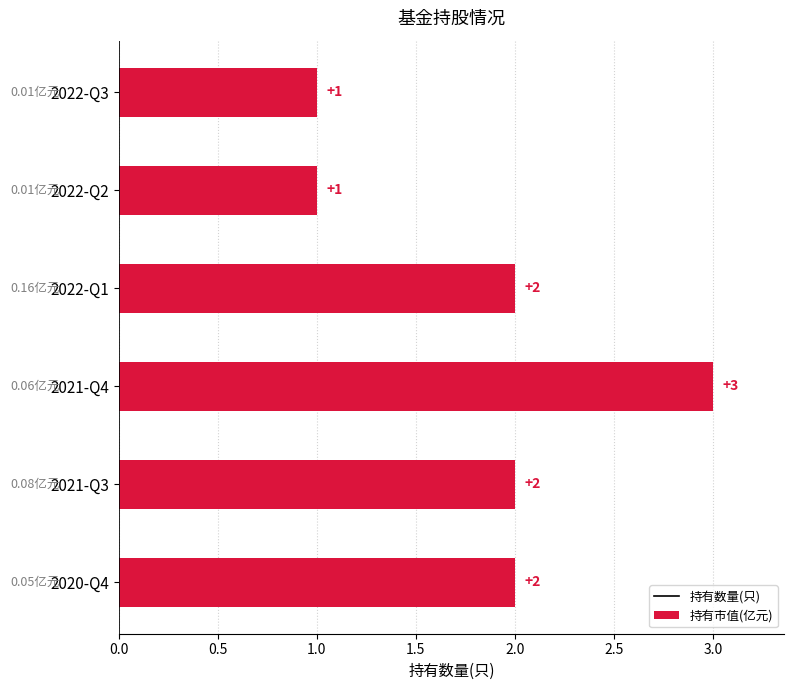

What is the ratio of the value at 2022-Q2 to the value at 2022-Q3?

1.0